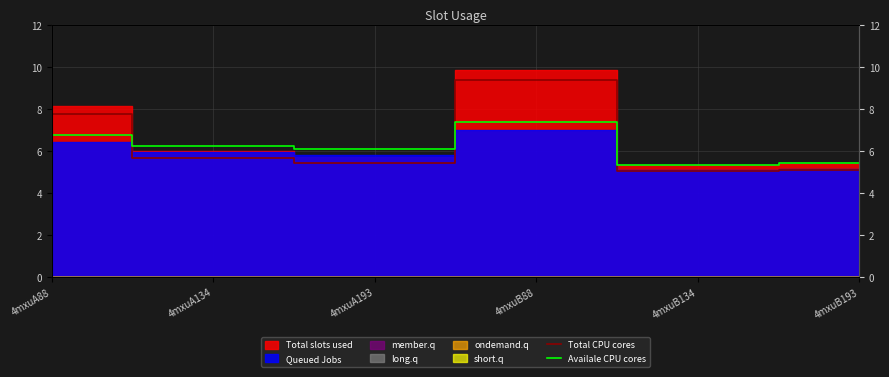

Reading right to left, what are all the values shown in this chart?

Total CPU cores: 4mxuB193=5.1	4mxuB134=5.1	4mxuB88=9.4	4mxuA193=5.4	4mxuA134=5.7	4mxuA88=7.7
Availale CPU cores: 4mxuB193=5.4	4mxuB134=5.3	4mxuB88=7.4	4mxuA193=6.1	4mxuA134=6.2	4mxuA88=6.8